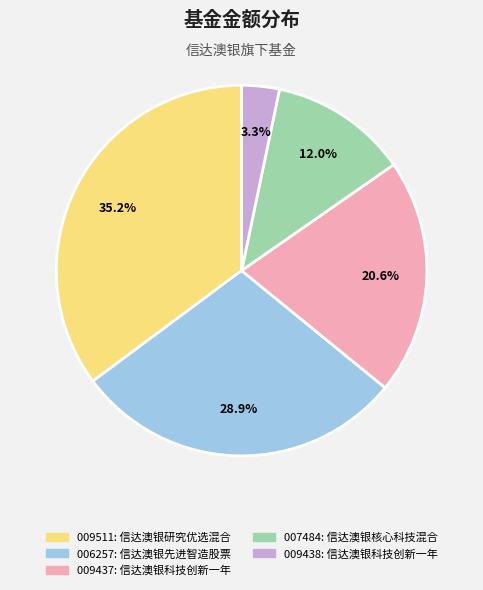

What portion of the pie excludes 006257: 信达澳银先进智造股票?

71.1%